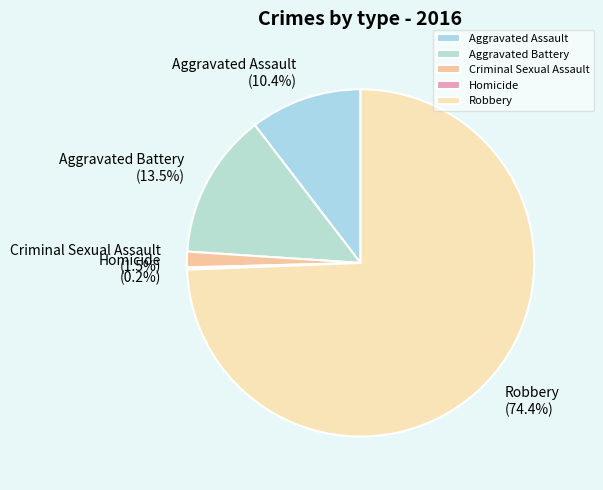

What is the largest slice in the pie chart?

Robbery